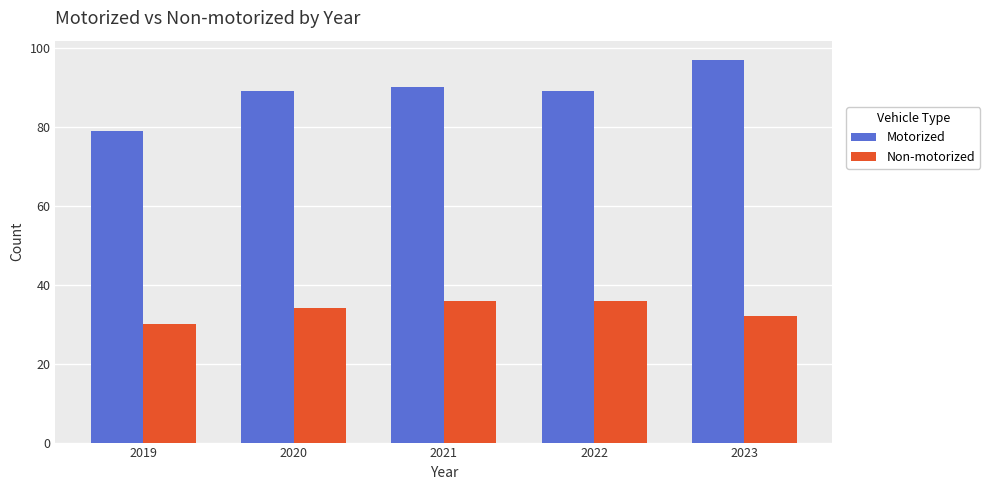

Which series has the largest range (max minus min)?

Motorized